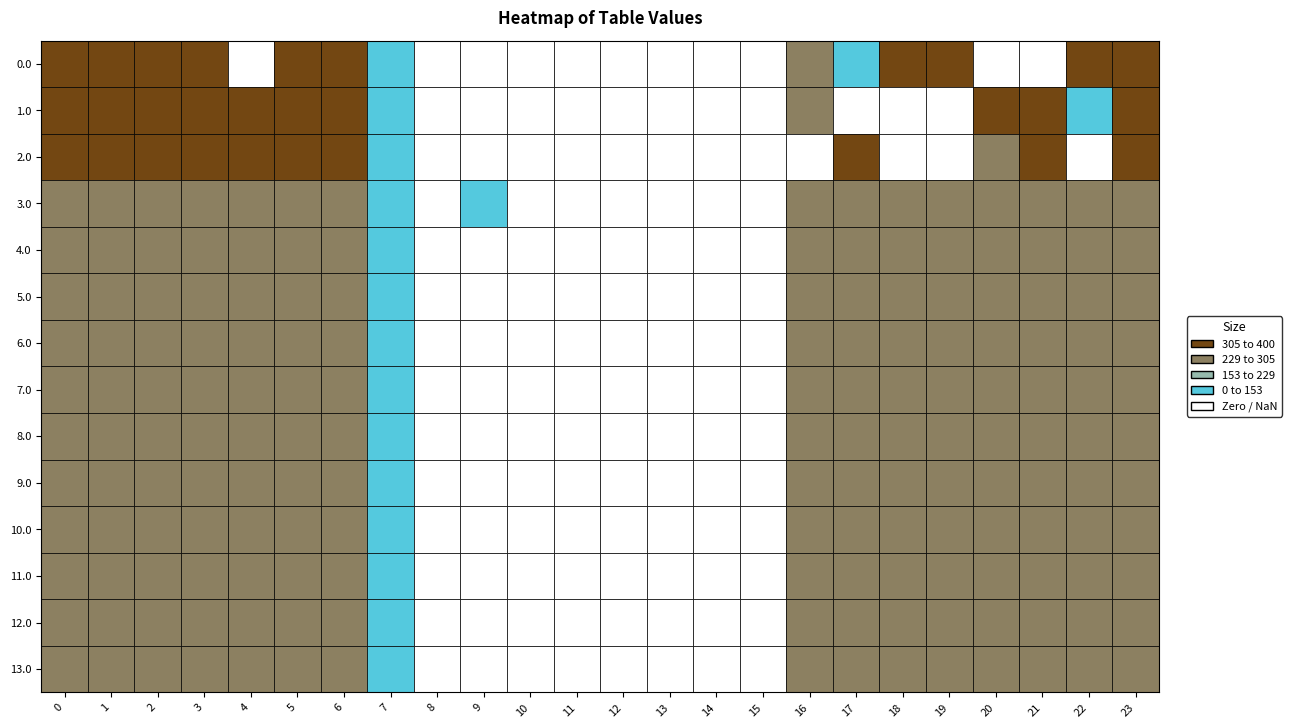

Which series has the largest total across all categories?

12.0